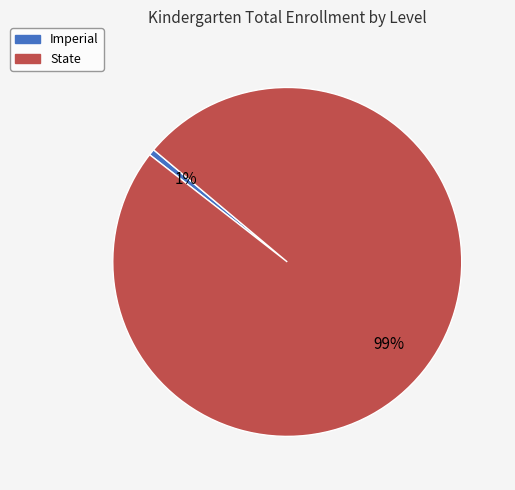

To the nearest percent, what portion does Imperial represent?

1%